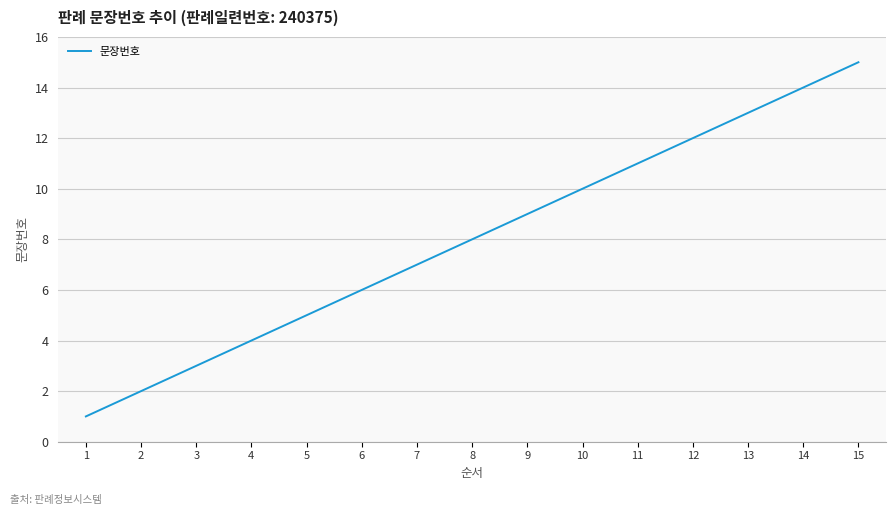

Rank the categories by value from lowest to highest.

1, 2, 3, 4, 5, 6, 7, 8, 9, 10, 11, 12, 13, 14, 15